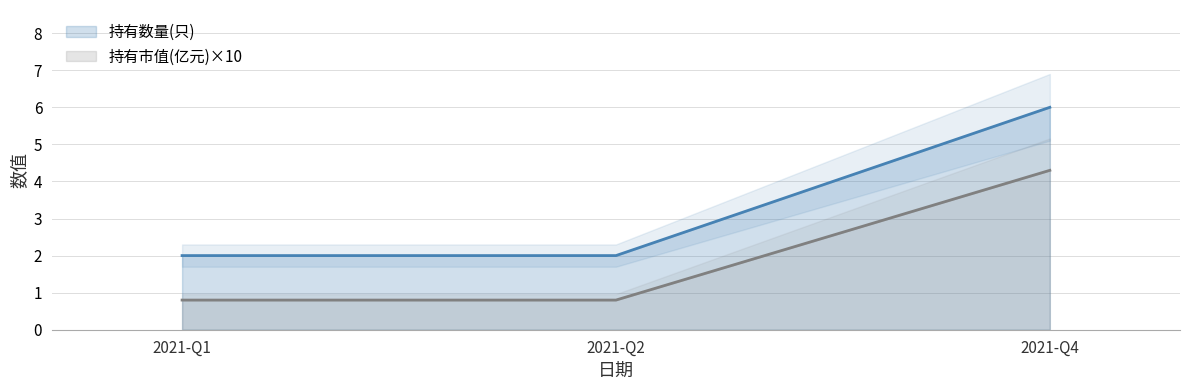

Reading right to left, transcribe all the data shown in this chart.

持有数量(只): 6.0	2.0	2.0
持有市值(亿元): 4.3	0.8	0.8